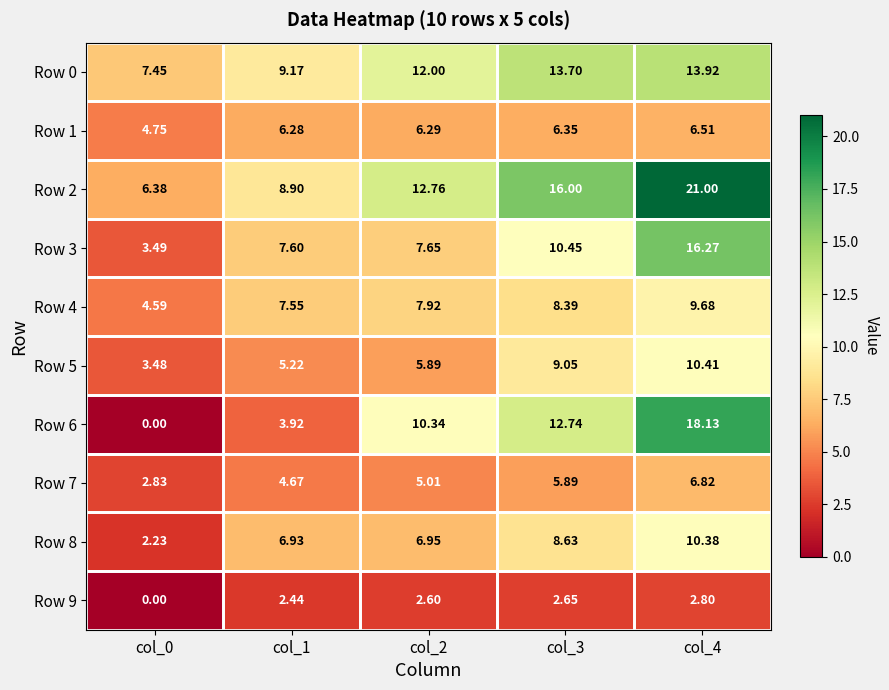

Is the value of Row 8 at col_3 greater than the value of Row 3 at col_2?

Yes